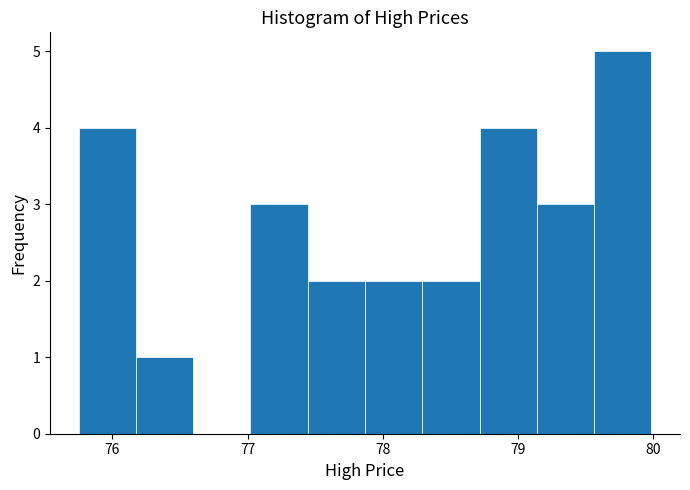

Reading left to right, list every bar in this chart as the range it spans on the x-axis followed by its height. Neither the bar edges nor the heights are printed on the chart, so give them approximately, as read against the axes.

75.8 to 76.2: 4
76.2 to 76.6: 1
76.6 to 77.0: 0
77.0 to 77.4: 3
77.4 to 77.9: 2
77.9 to 78.3: 2
78.3 to 78.7: 2
78.7 to 79.1: 4
79.1 to 79.6: 3
79.6 to 80.0: 5